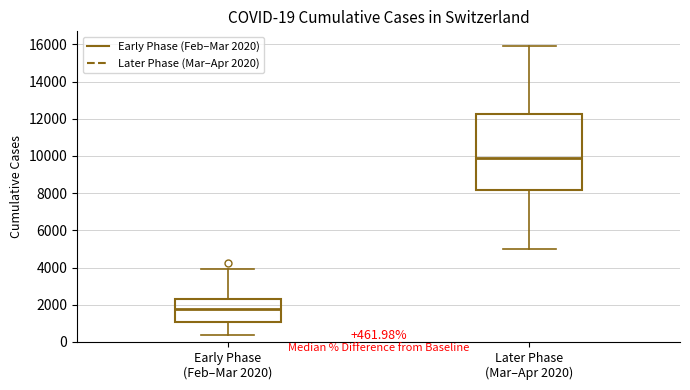

Comparing the boxes themselves (not the whiskers), which one is the tallest?

Later Phase (Mar–Apr 2020)